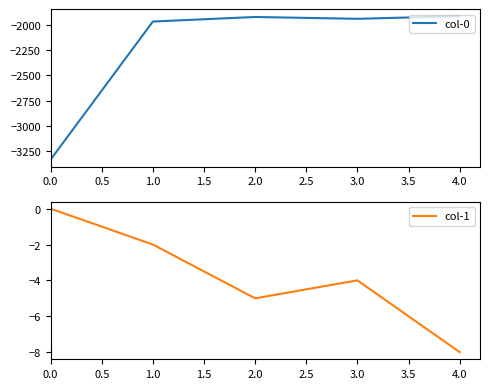

At how many categories does at least one series exceed -2085?

5